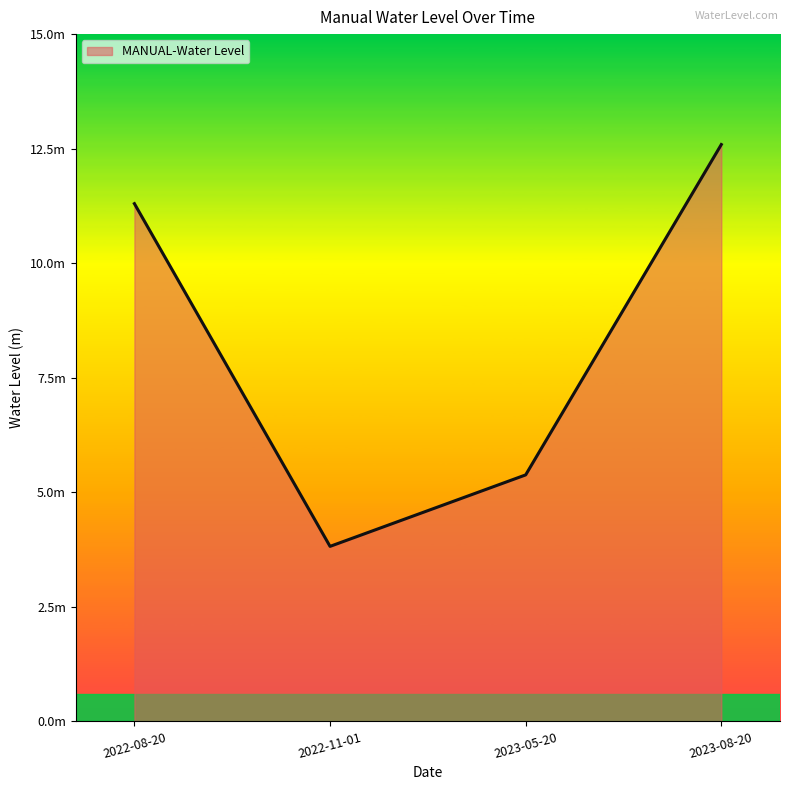

Does the chart have visible grid lines?

No